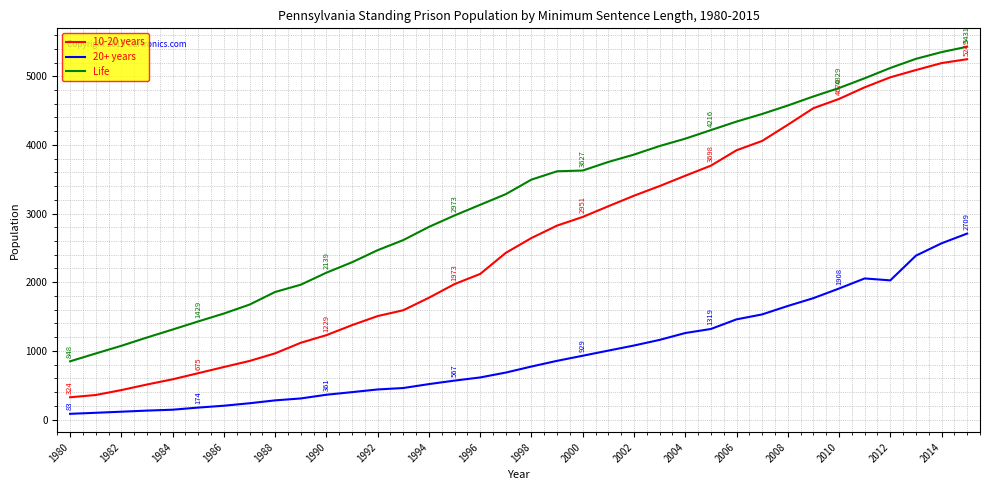

What is the minimum value for Life?

848